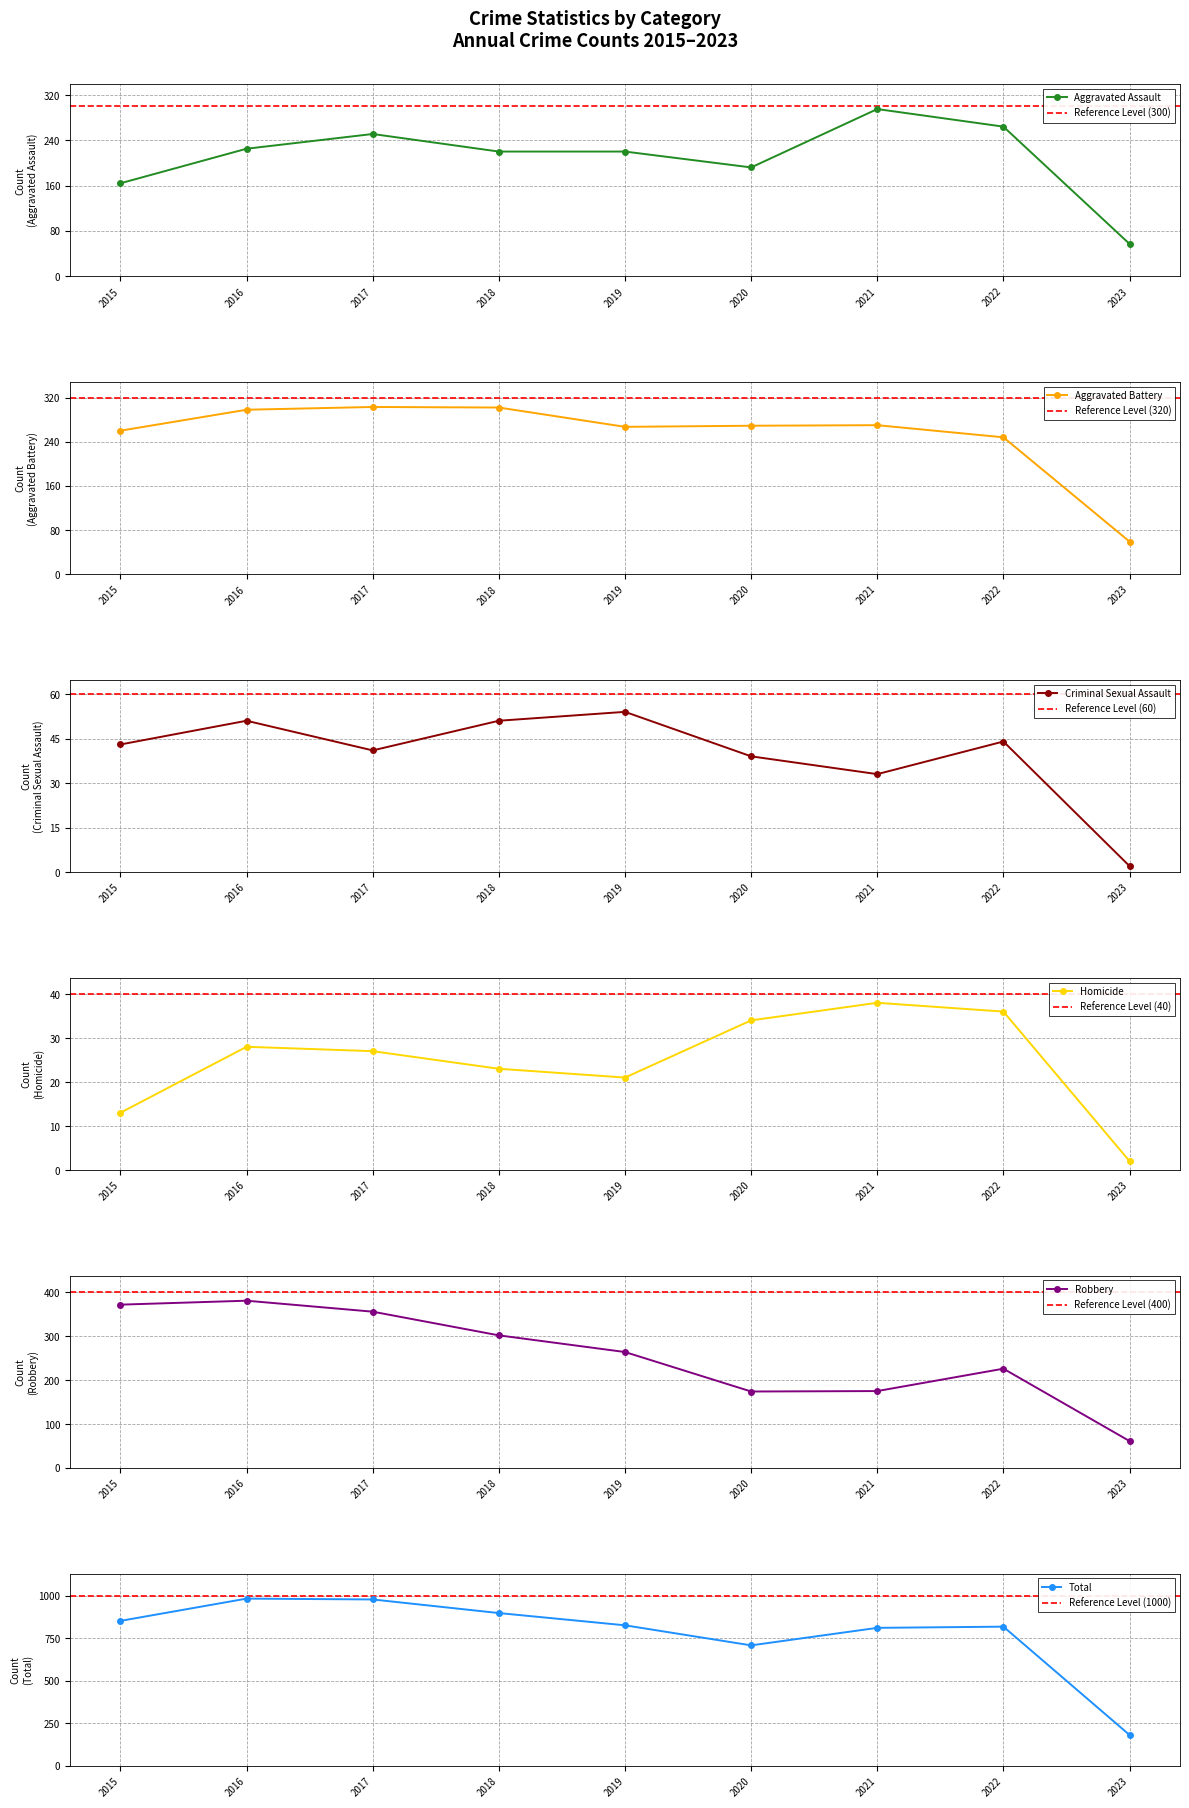

True or false: Criminal Sexual Assault and Aggravated Assault cross at least once.

False